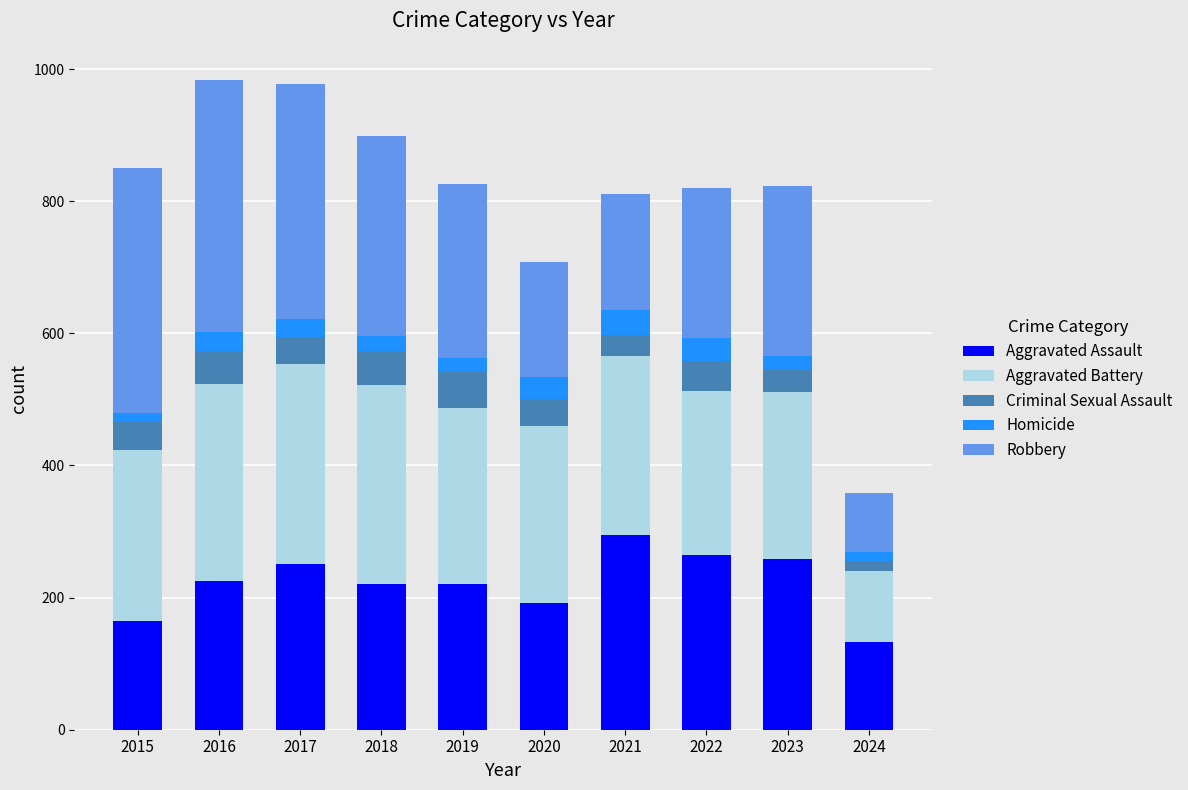

What is the total value across all series at 2017?

978